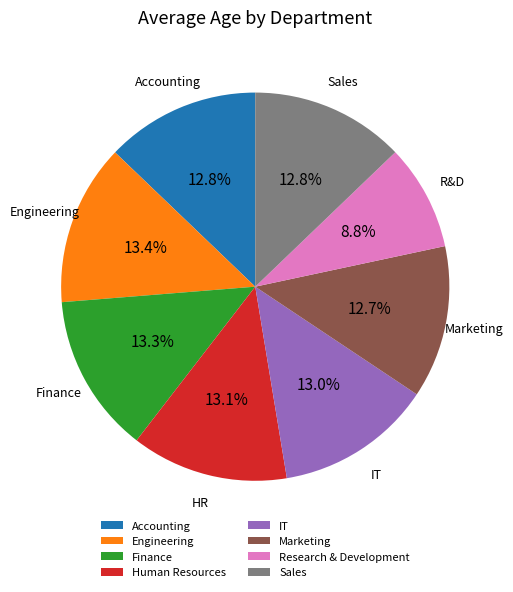

Between Research & Development and Finance, which is larger?

Finance